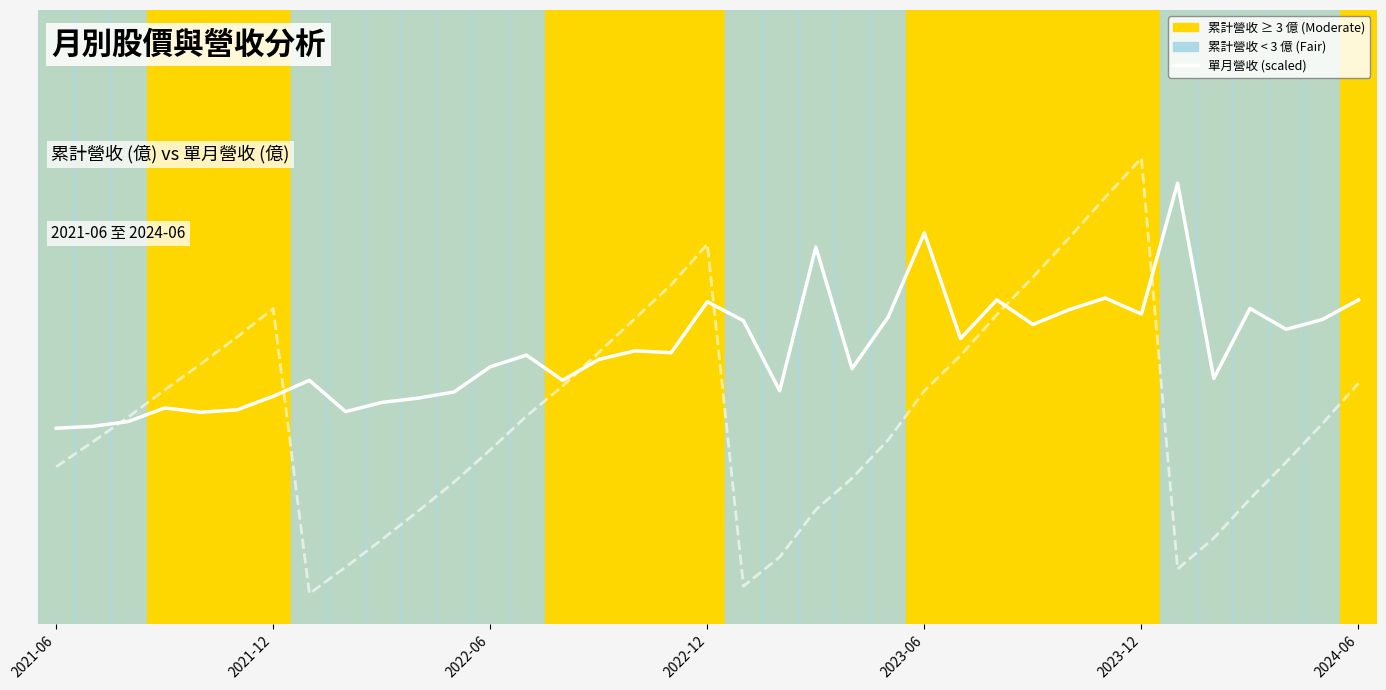

At how many categories does at least one series exceed 0?

37